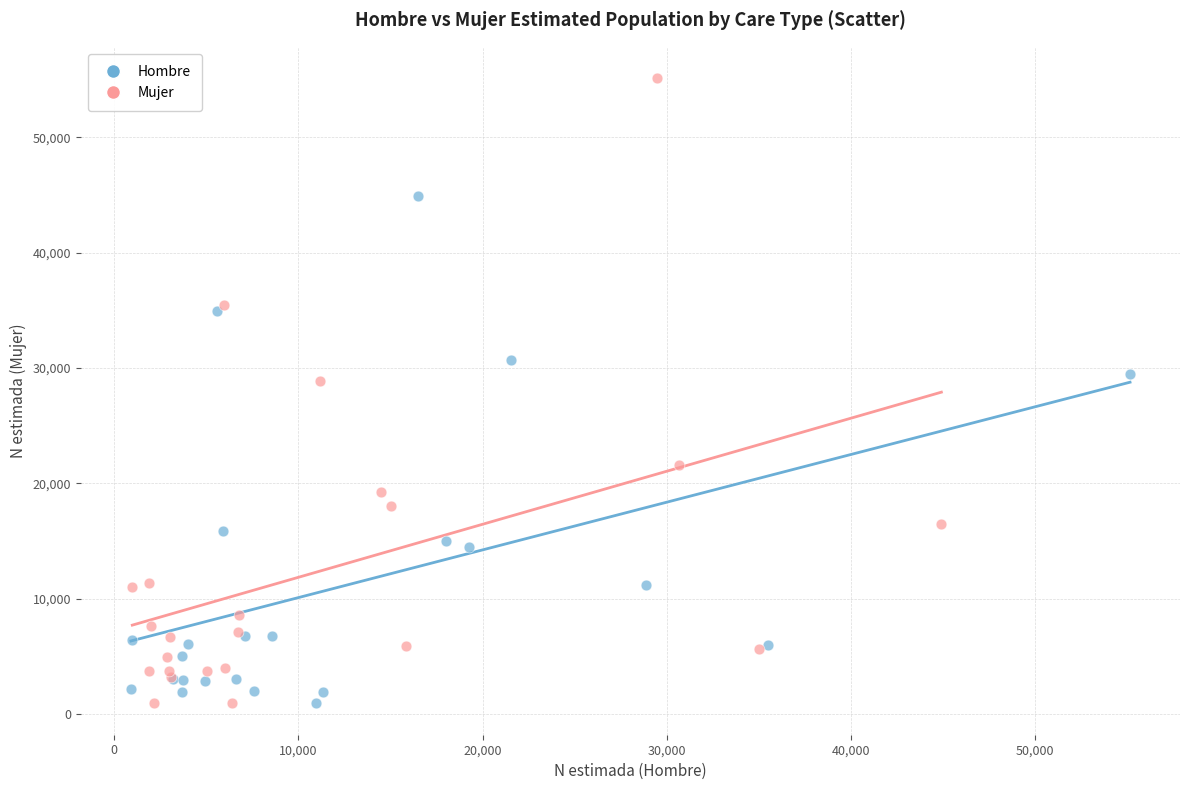

Which series has the widest spread of Y values?

Mujer